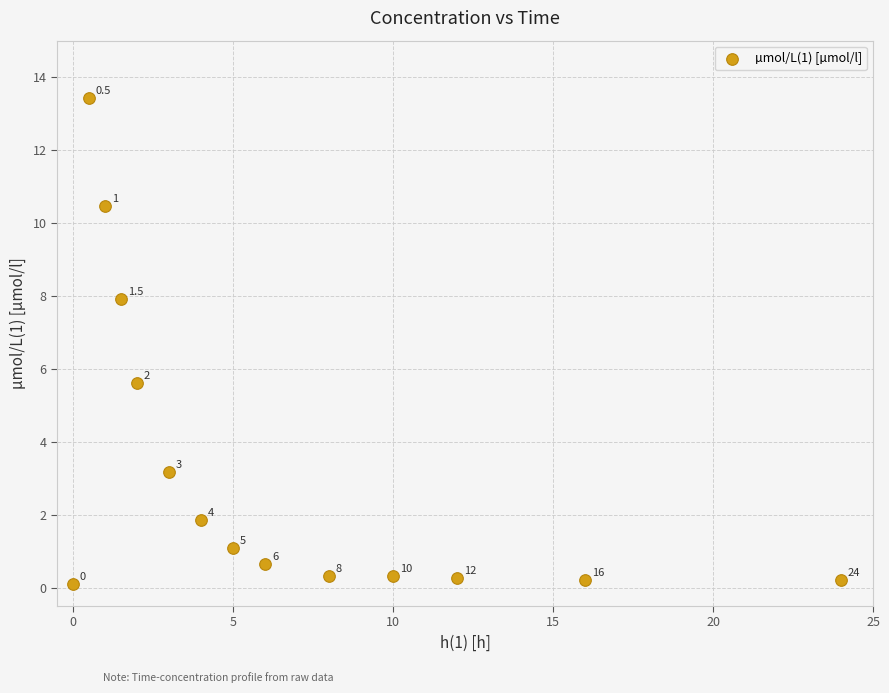

What is the range of Y values (max minus min)?

13.3